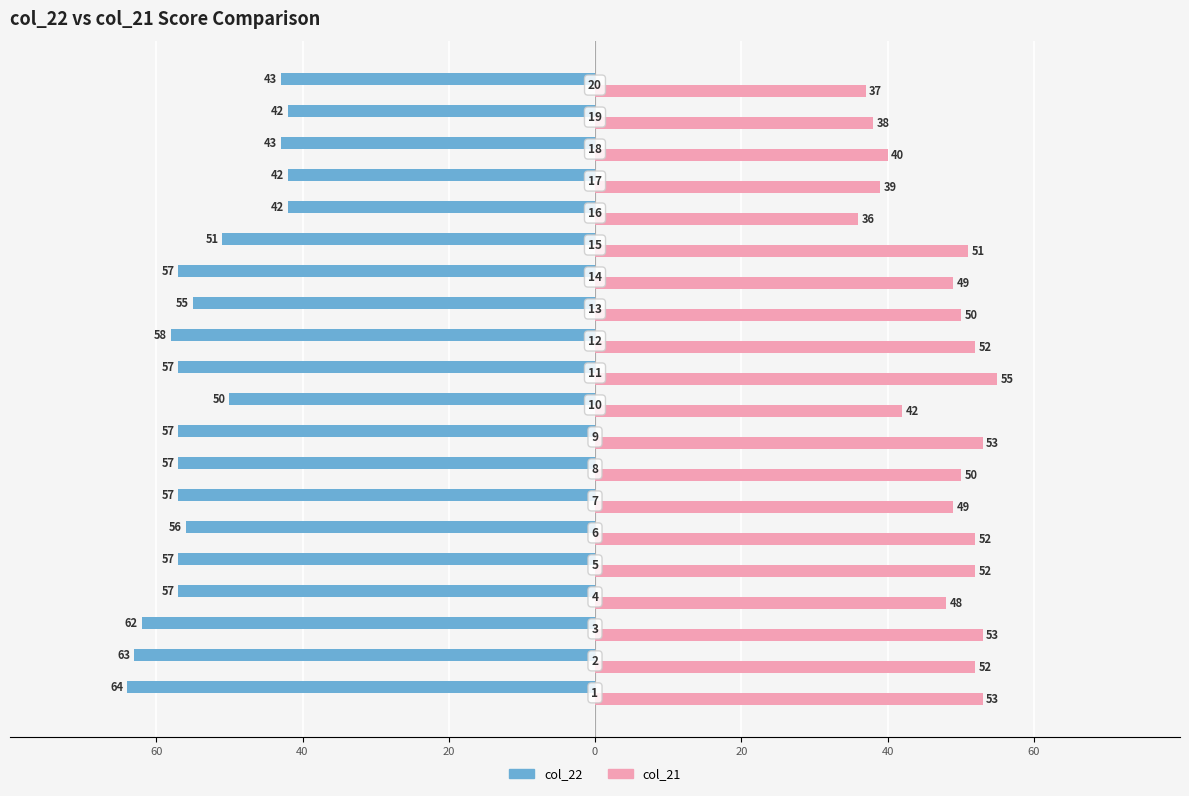

What are all the series names shown in the legend?

col_22, col_21